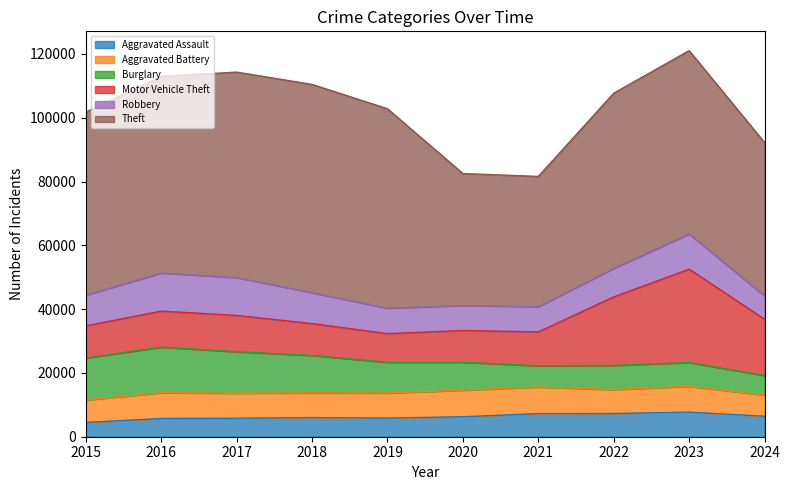

What is the difference between the highest and lowest values at 2024?

41966